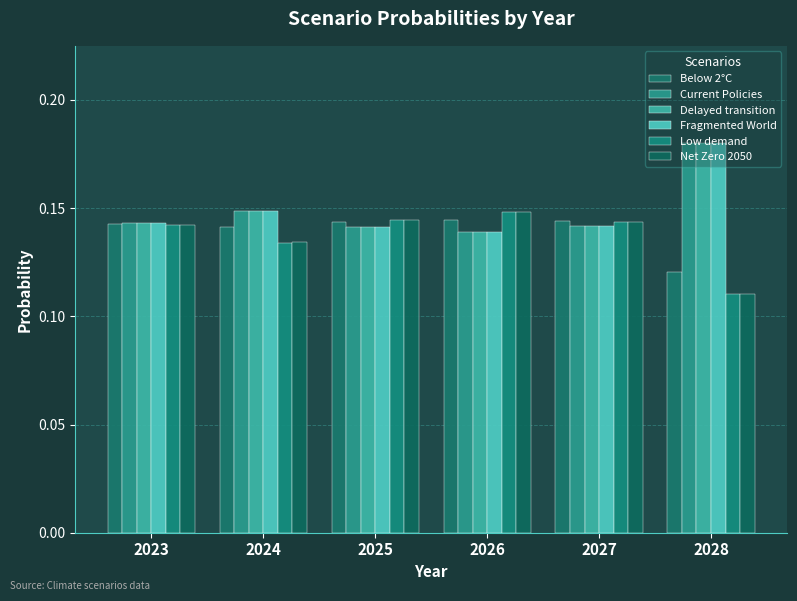

The value of Below 2°C at 2027 is 0.1. True or false?

True